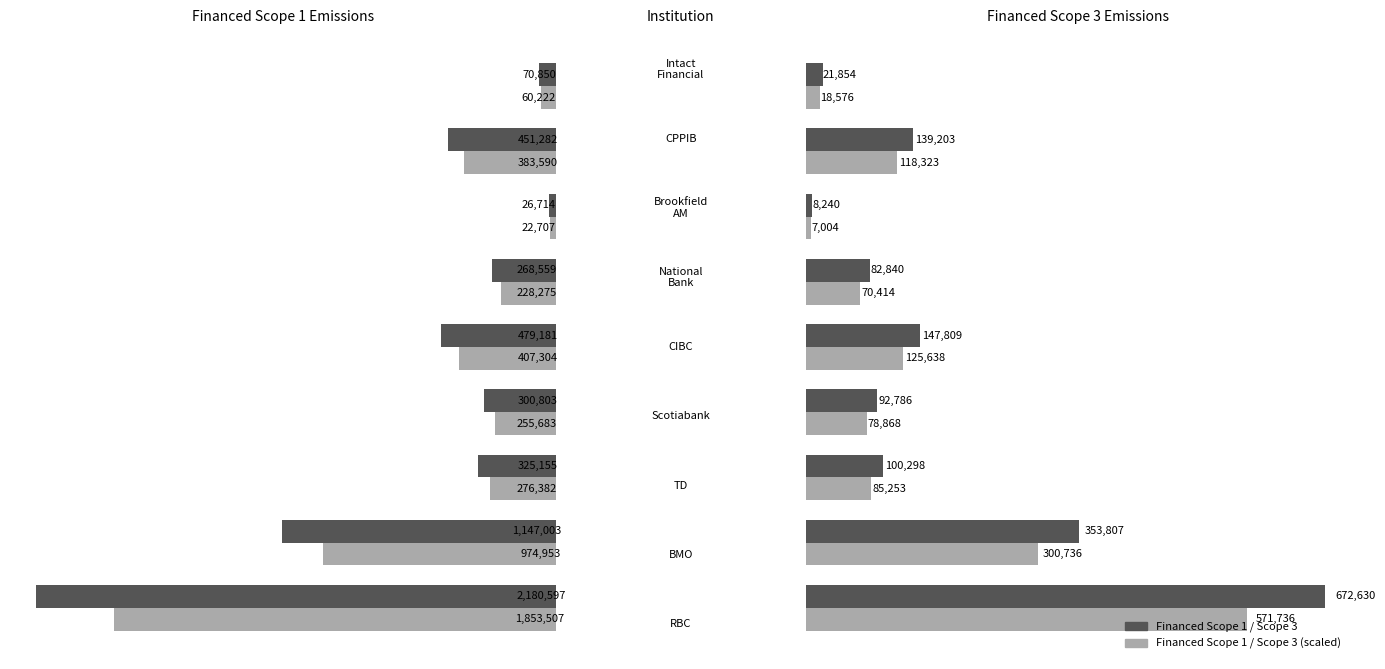

At how many categories does at least one series exceed 29141?

8